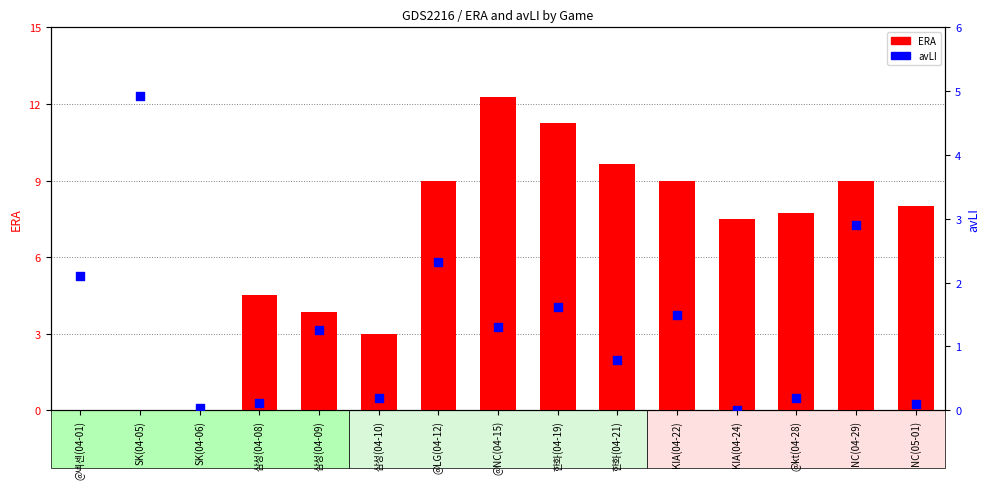

Which series has the largest total across all categories?

ERA